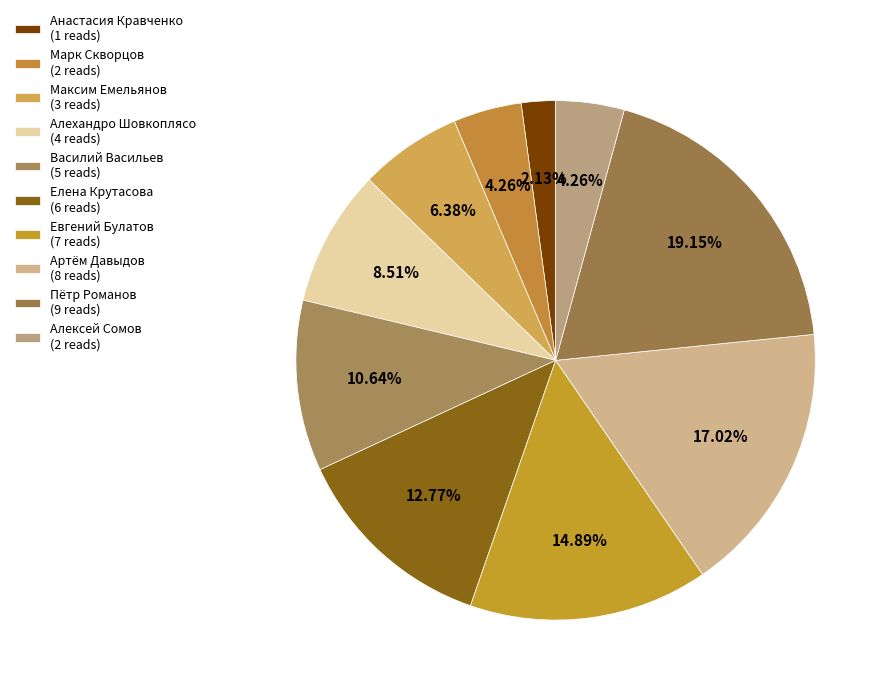

Count the number of slices in the pie.

10